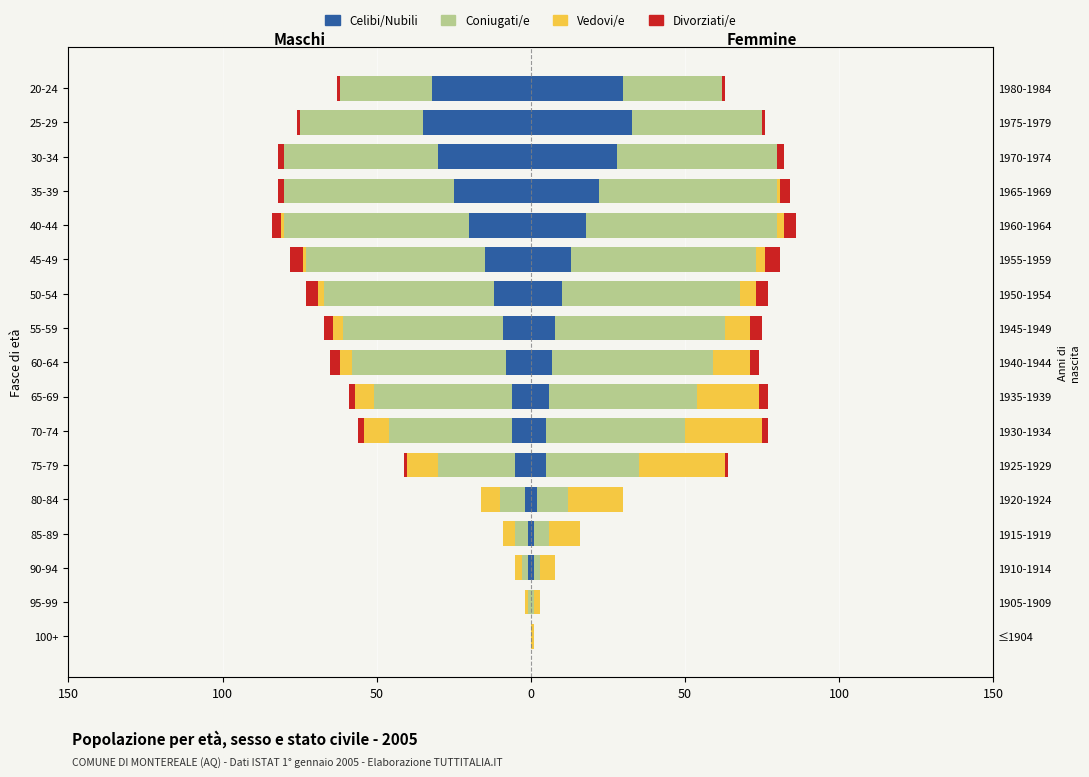

What are all the series names shown in the legend?

Celibi/Nubili, Coniugati/e, Vedovi/e, Divorziati/e